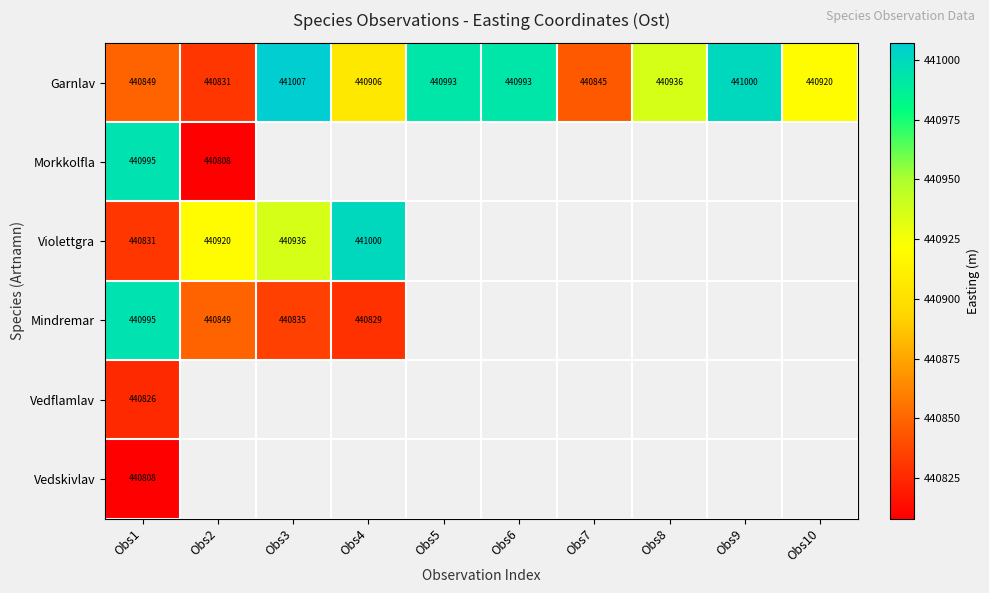

Which has a higher value, Obs7 or Obs5?

Obs5